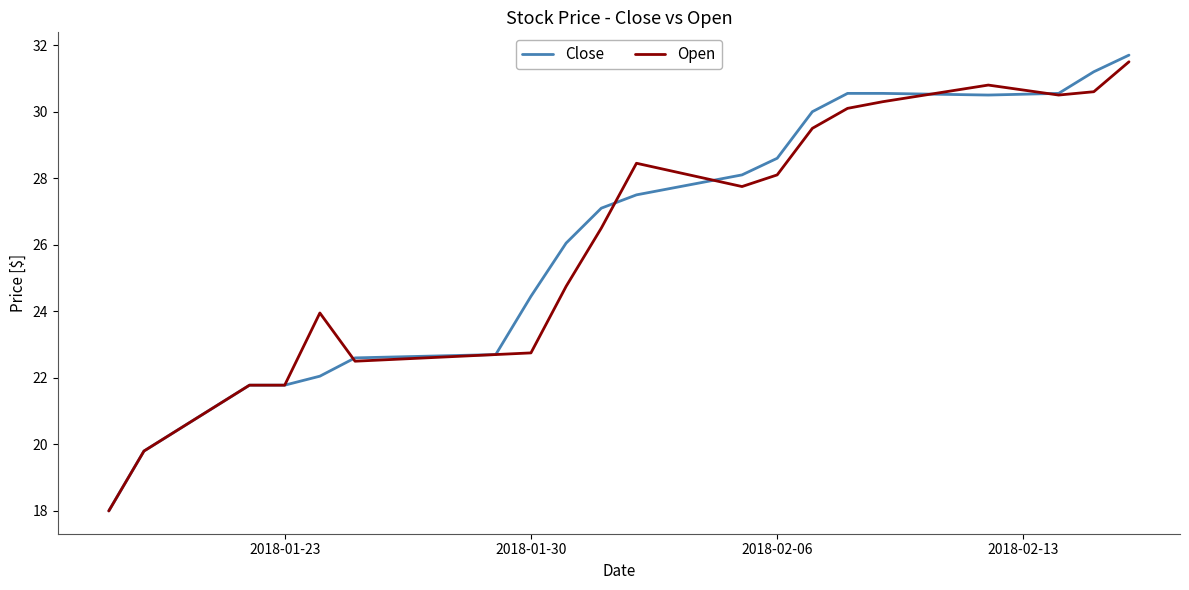

Which series has the largest range (max minus min)?

Close